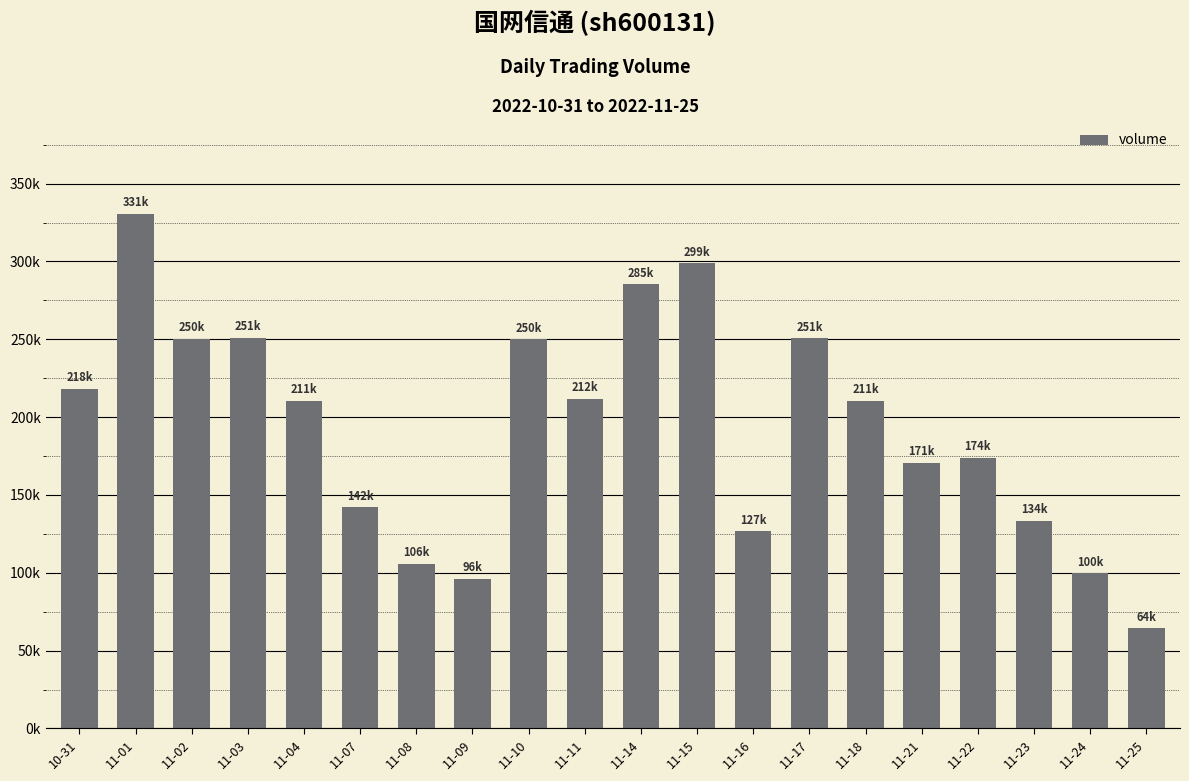

At which category does the chart reach its peak across all series?

11-01